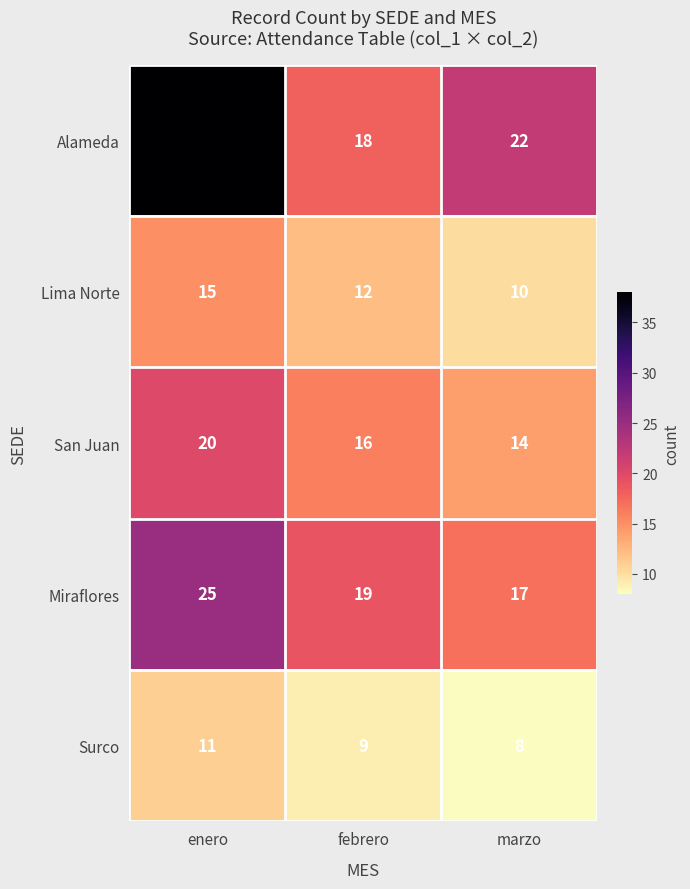

Is it true that Lima Norte equals 6 at febrero?

False